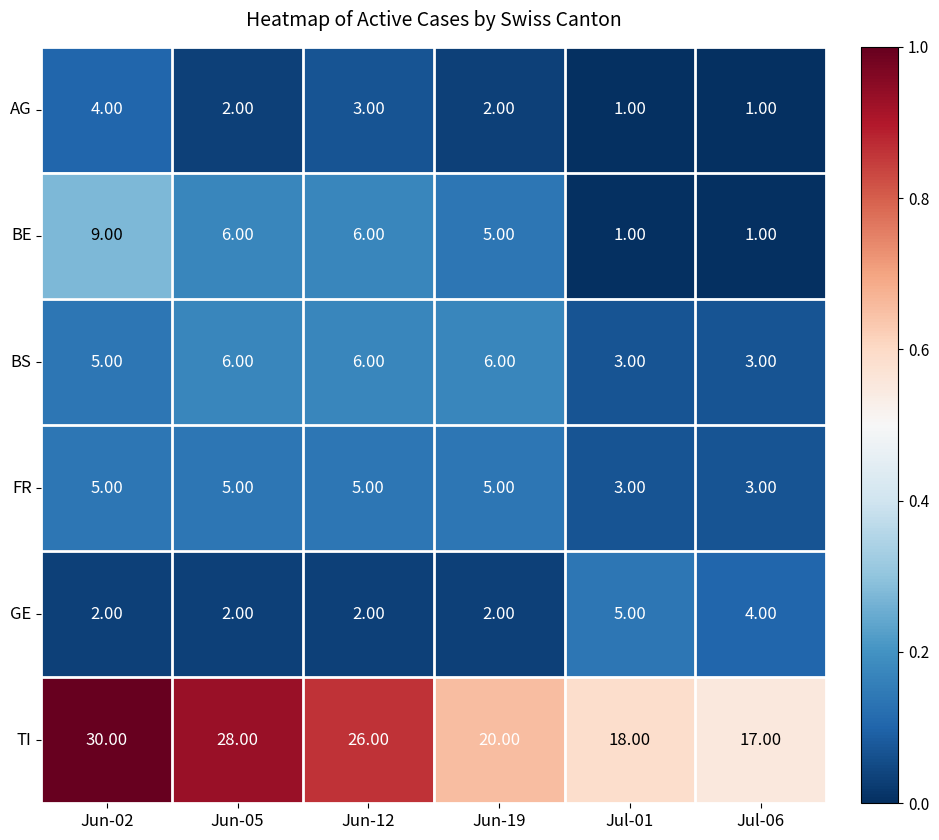

What is the sum of all BE values?

28